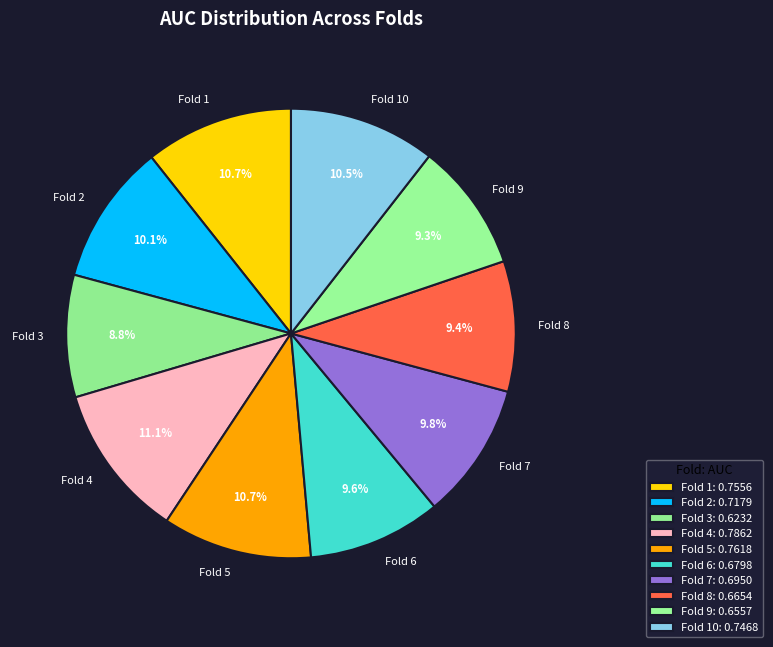

Does any single category account for the majority?

No